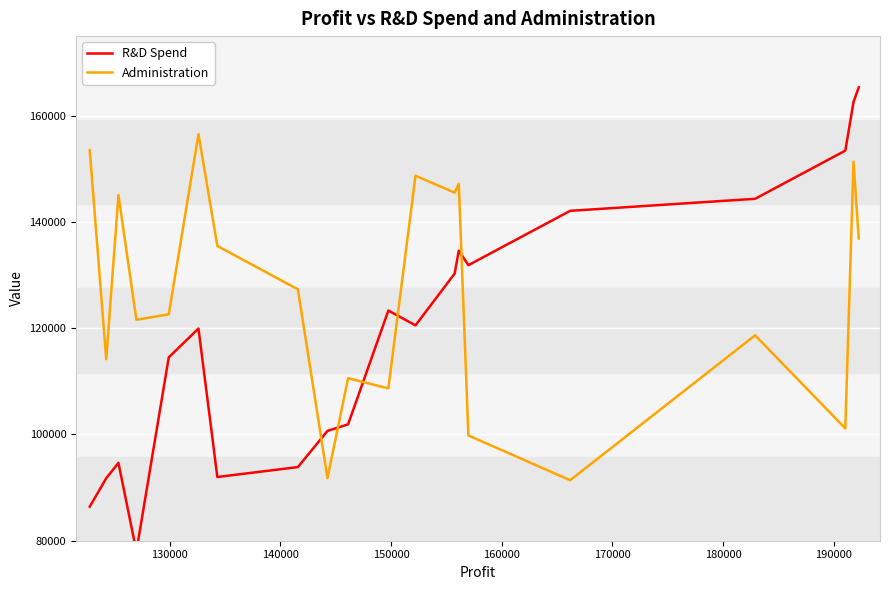

Is this an area chart (filled region under the line)?

No